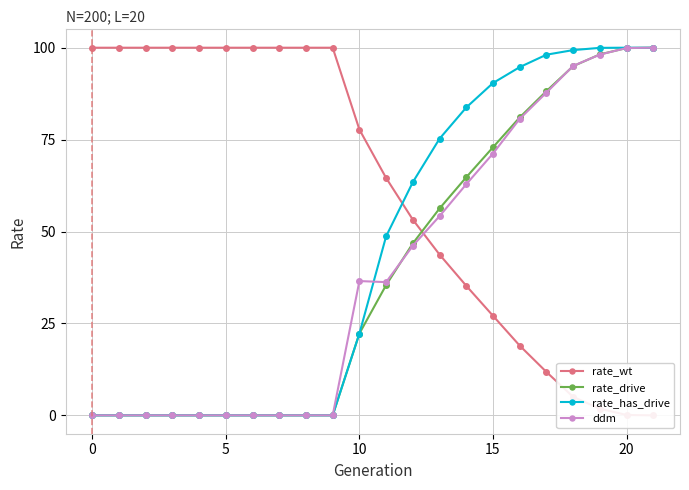

True or false: rate_has_drive and rate_wt cross at least once.

True